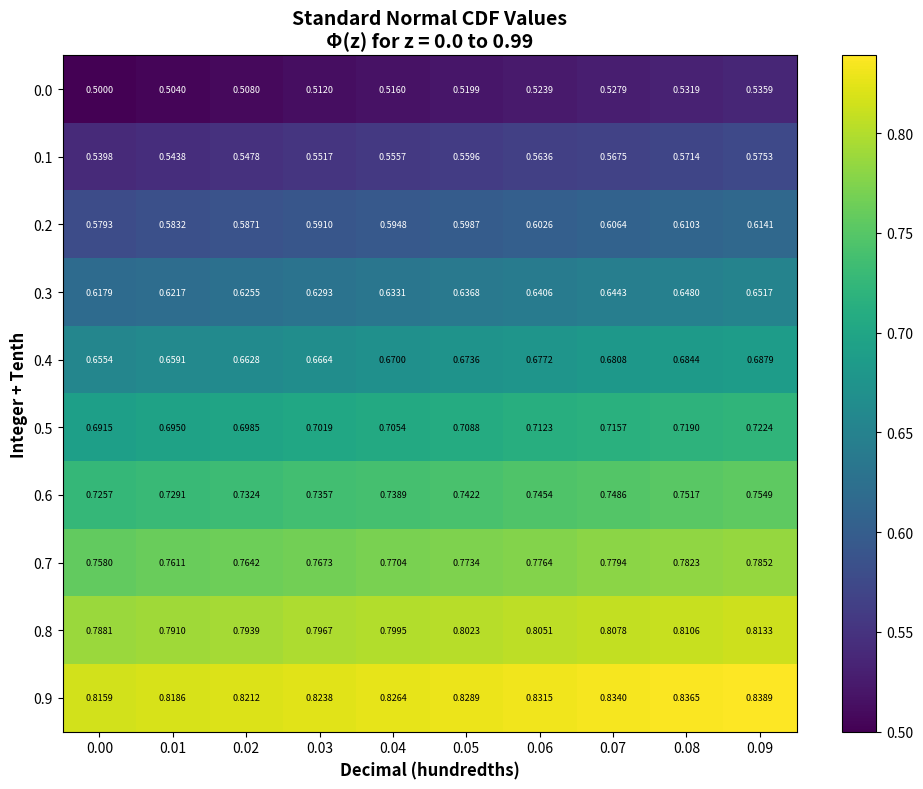

Rank the series at 0.02 from lowest to highest value.

0.0, 0.1, 0.2, 0.3, 0.4, 0.5, 0.6, 0.7, 0.8, 0.9